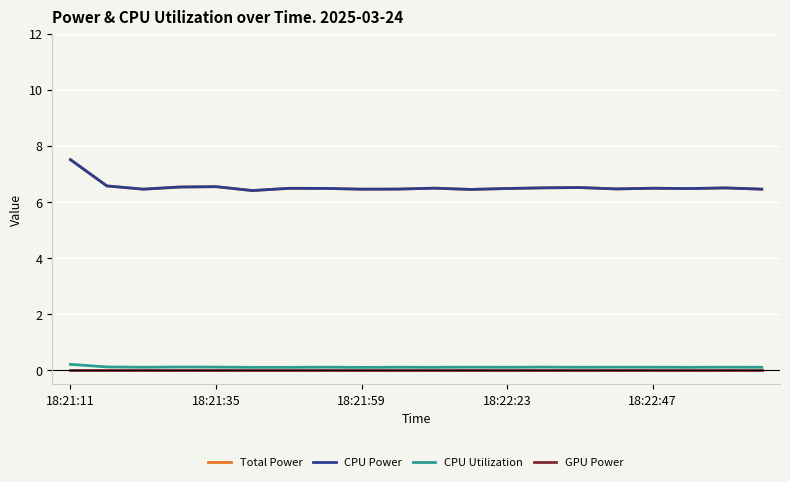

Which series has the largest range (max minus min)?

Total Power